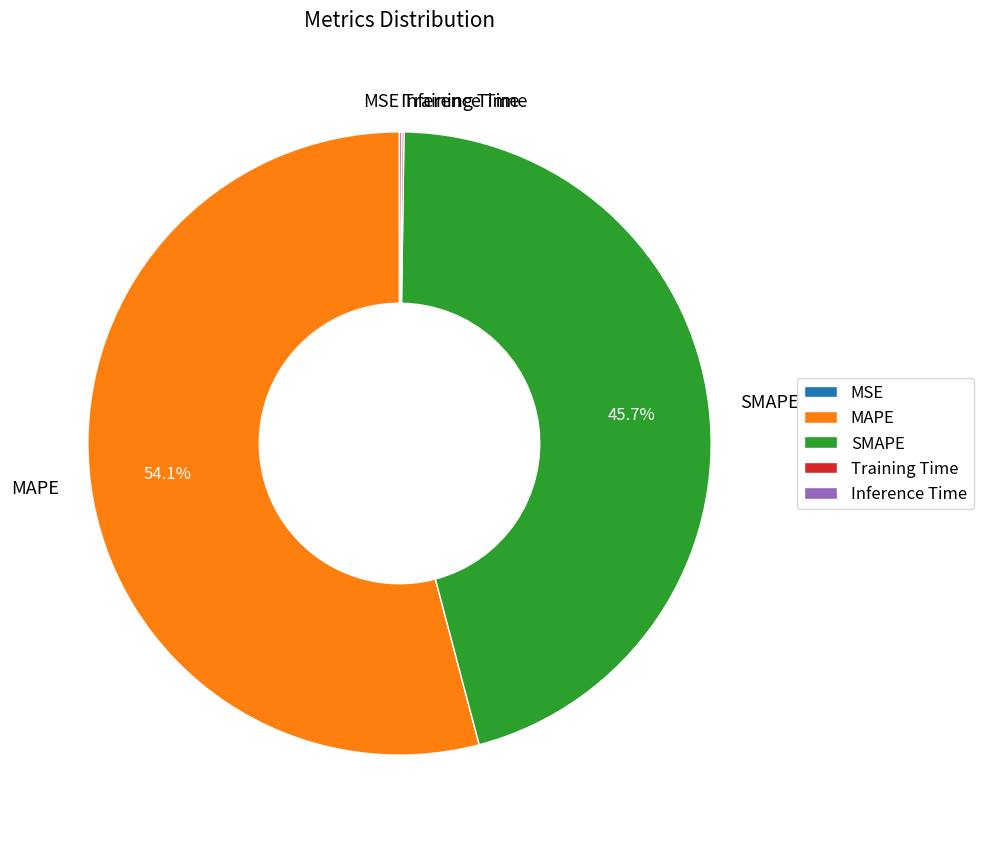

What percentage is NOT represented by MAPE?

45.9%